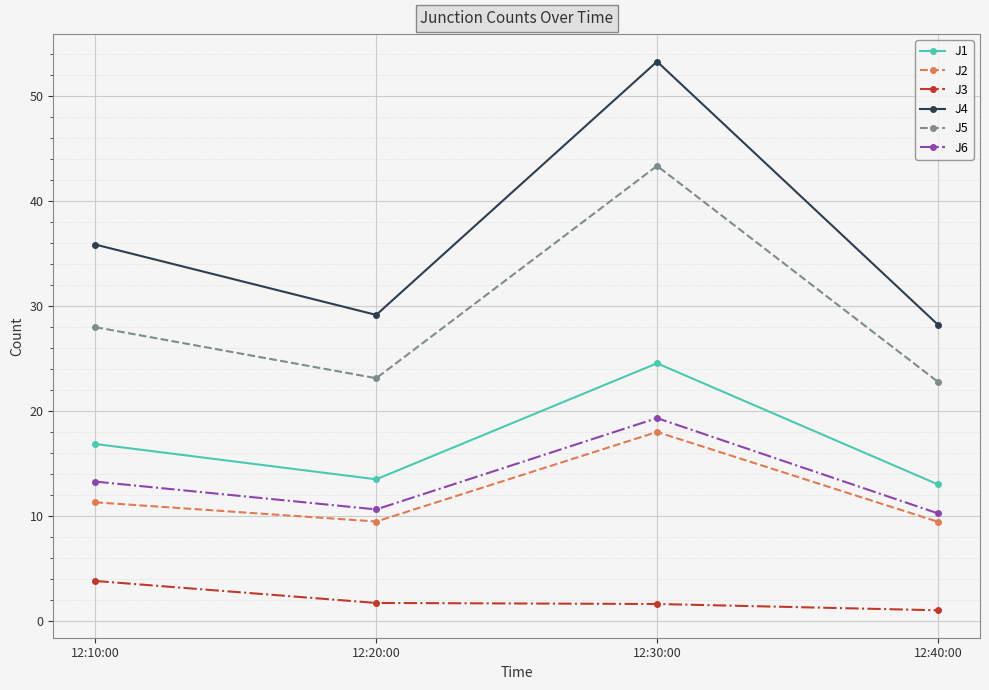

What is the sum of all J1 values?

67.7